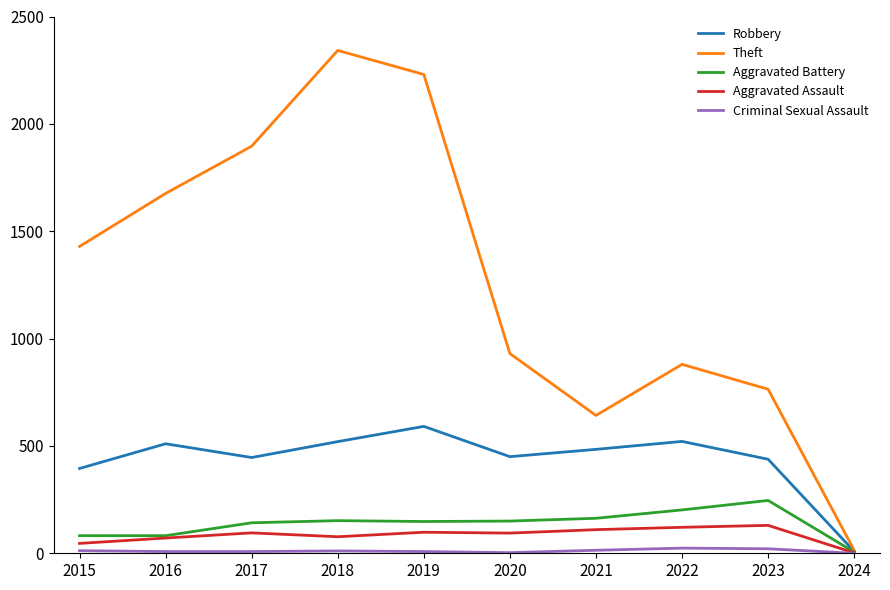

Is the value of Robbery at 2019 greater than the value of Aggravated Battery at 2022?

Yes